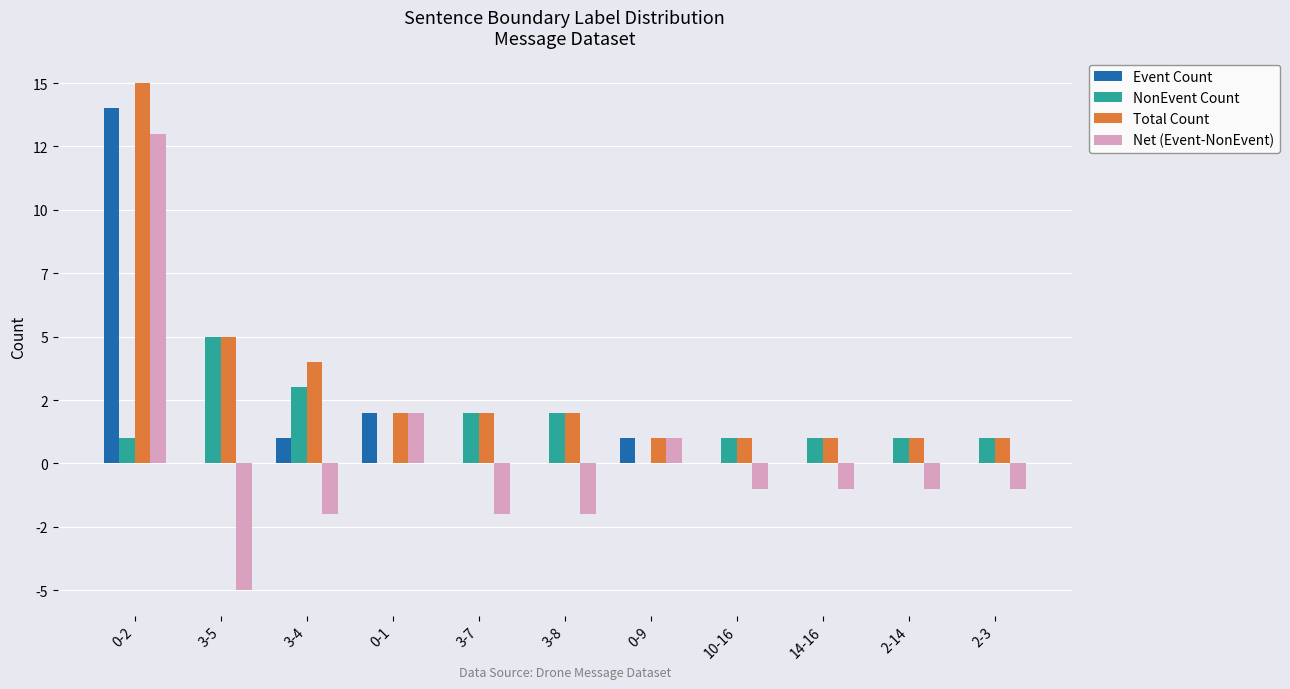

What is the value of the Net (Event-NonEvent) bar at the 3rd from the left?

-2